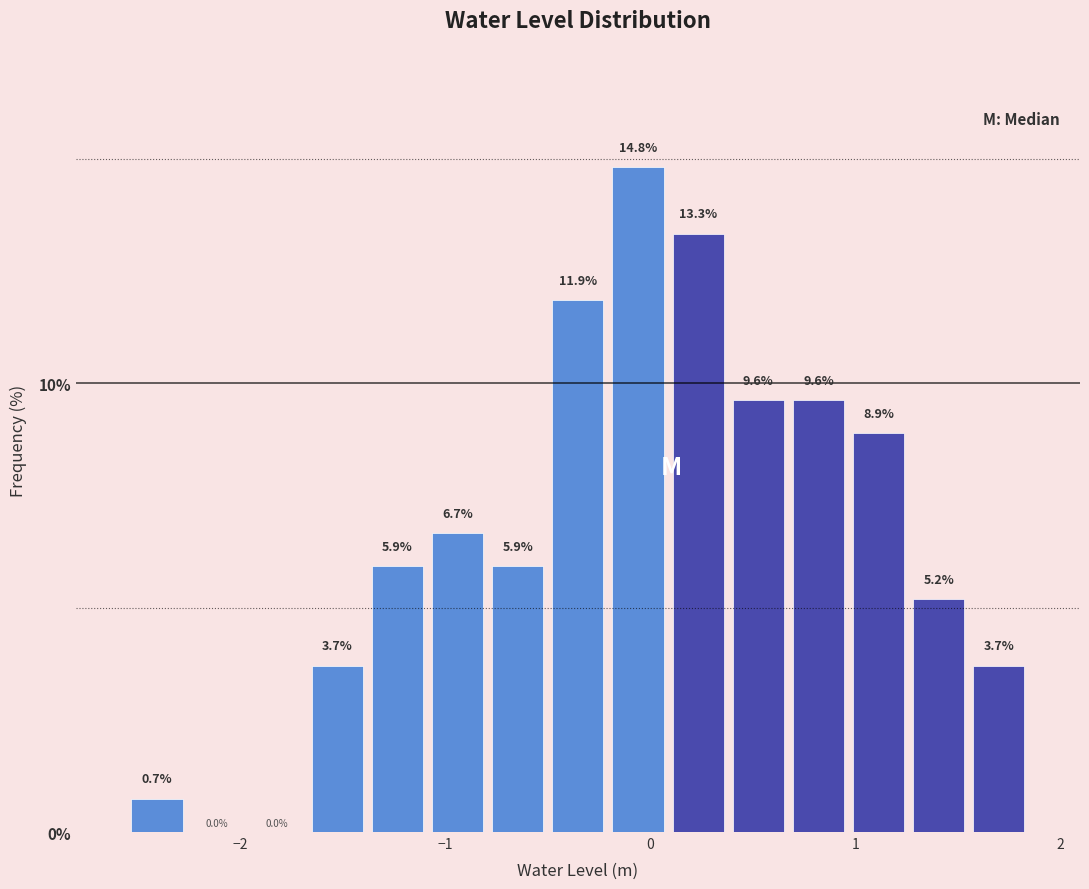

Around what value on the x-axis is the tallest bar? Give the approximate position of its centre, as read against the axis.

-0.1